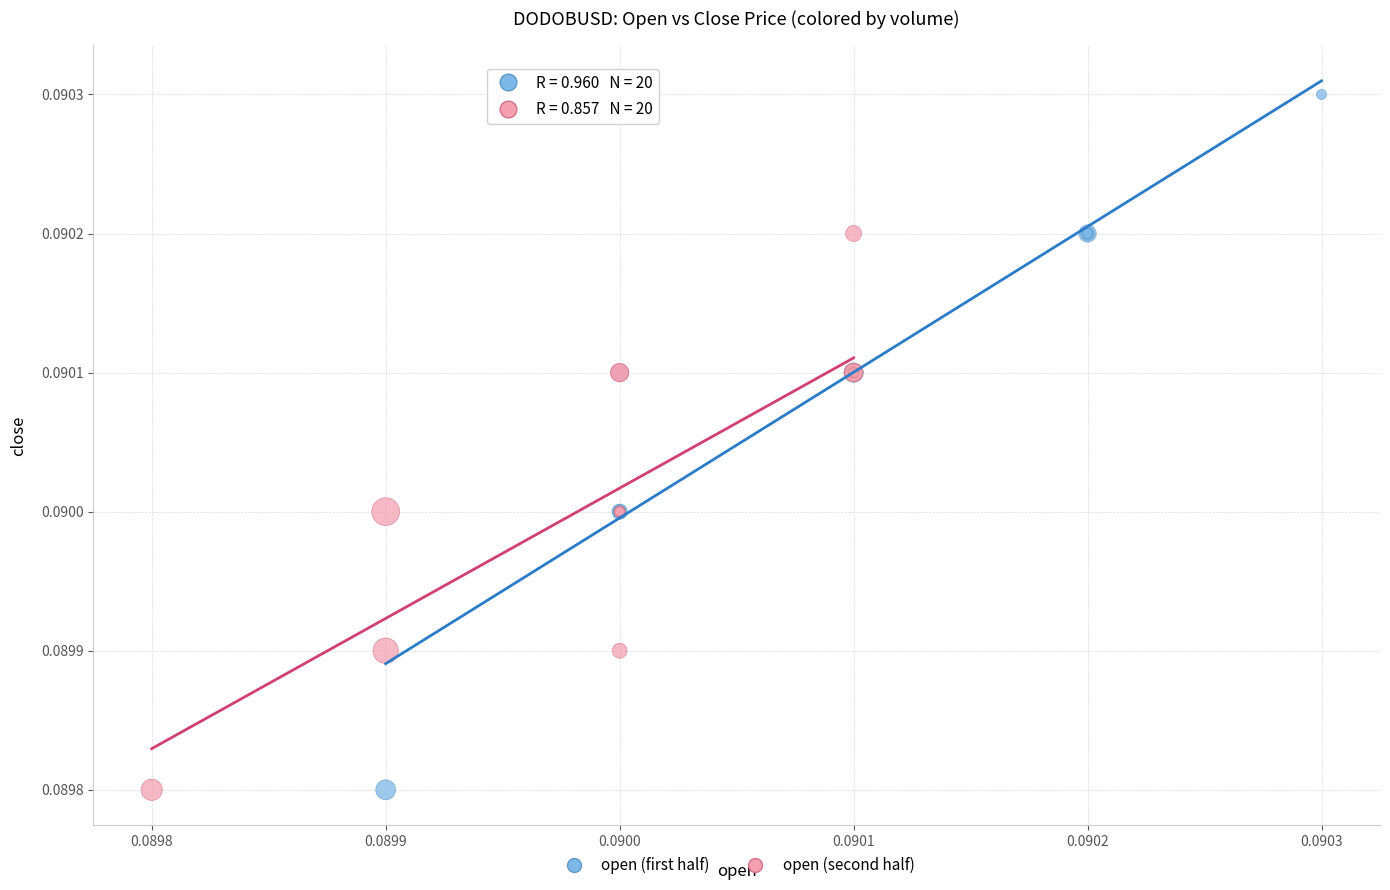

Which series contains the highest Y value?

open (first half)